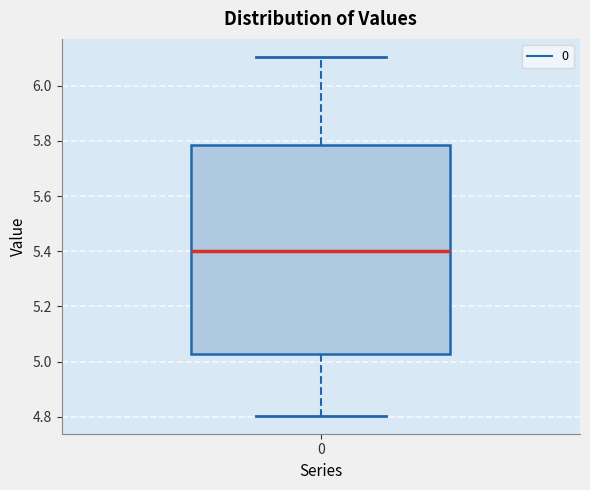

Where does the median line of the box at x = 0 sit on the y-axis? The values are not printed on the chart, so give them approximately, as read against the axis.

5.40